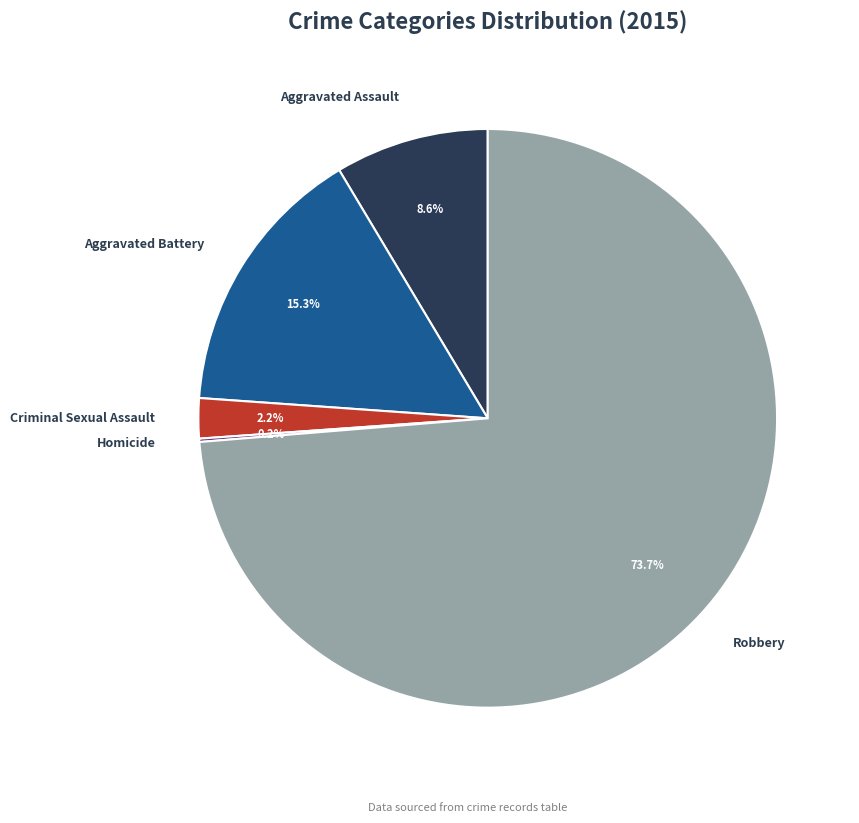

Do Aggravated Battery and Robbery together represent more than half of the pie?

Yes